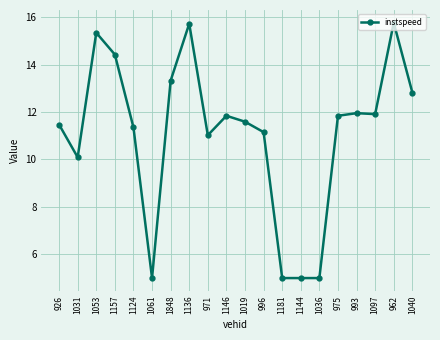

What is the greatest value displayed?

15.8